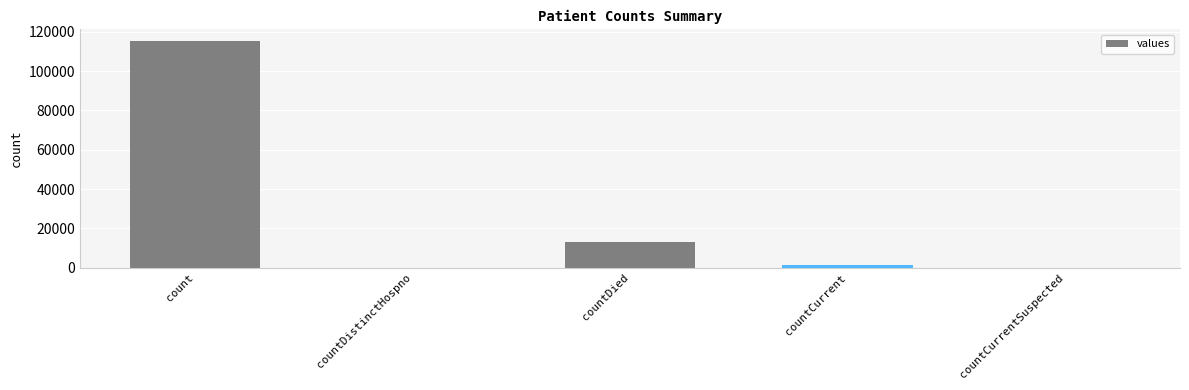

What is the greatest value displayed?

115379